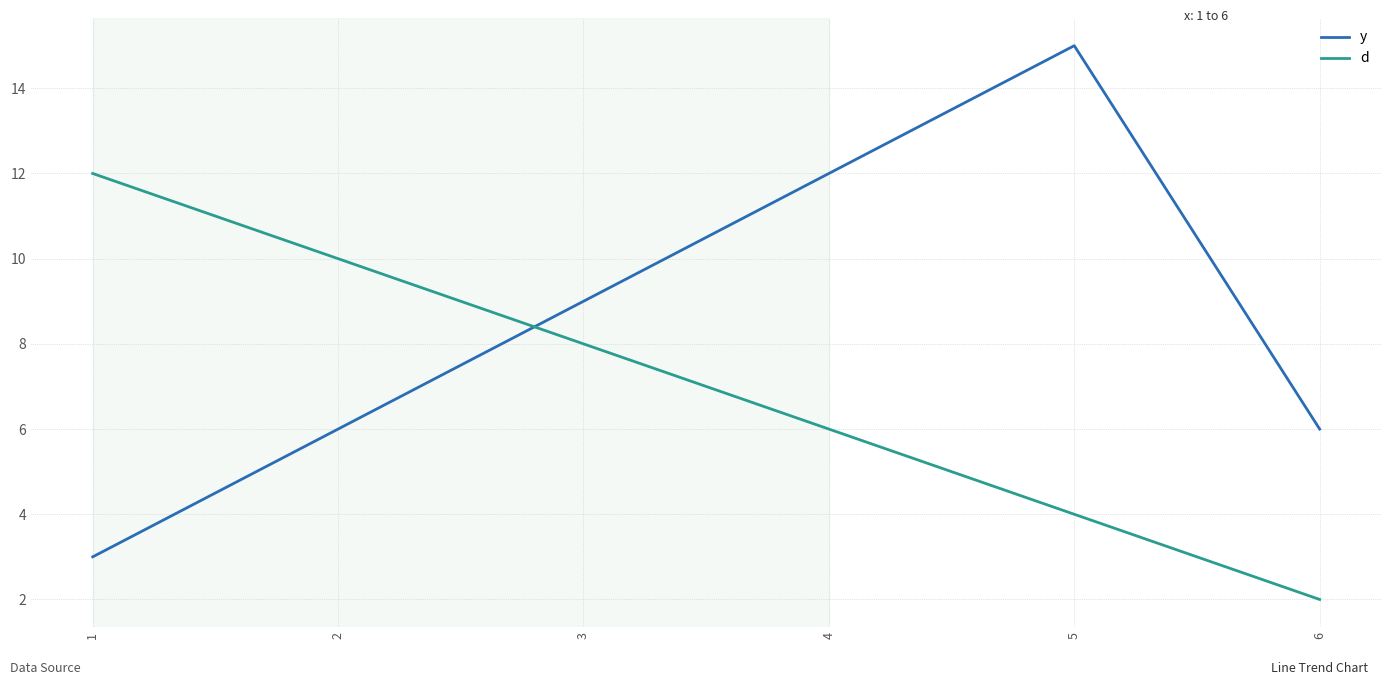

Which series ends up on top after the final intersection of y and d?

y